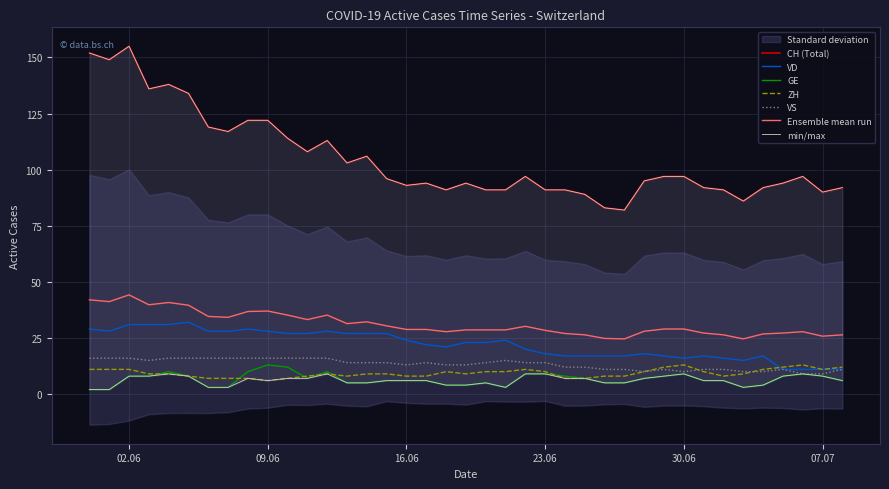

What is the difference between the second highest and minimum values in the VD series?

20.0